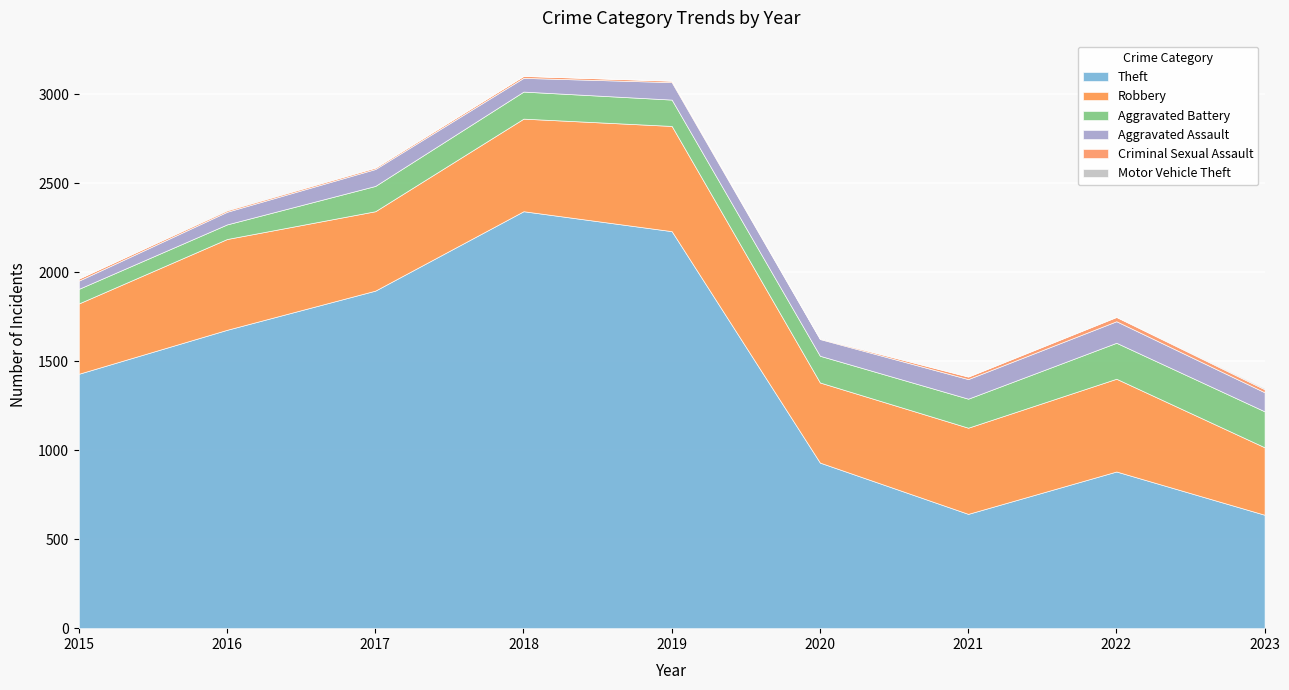

Which has a higher value, 2016 or 2017?

2017